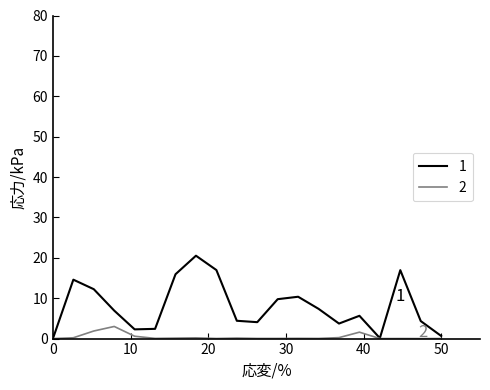

List the series in order of their overall mean, highest first.

1, 2